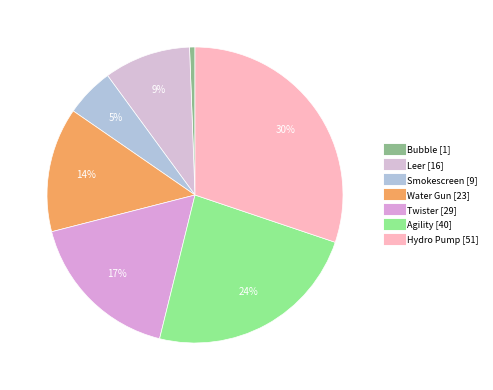

Which slice is the largest?

Hydro Pump